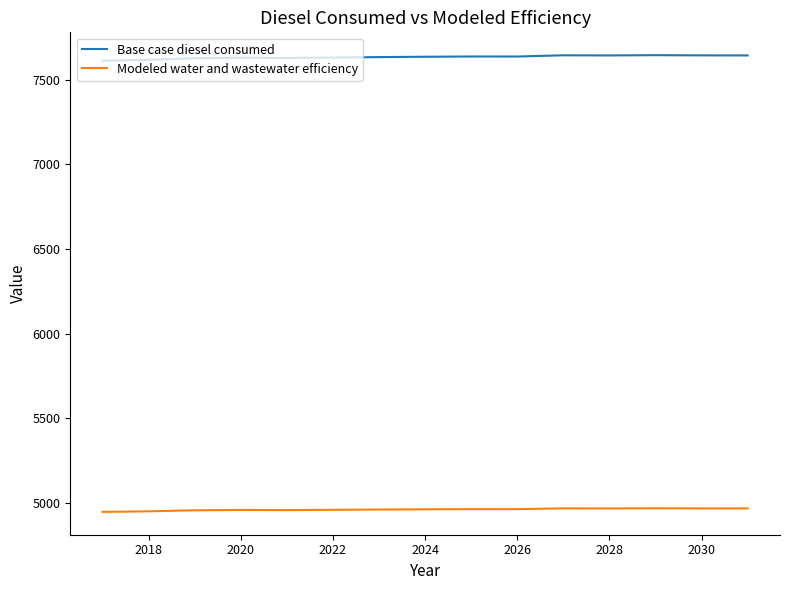

List the series in order of their overall mean, highest first.

Base case diesel consumed, Modeled water and wastewater efficiency